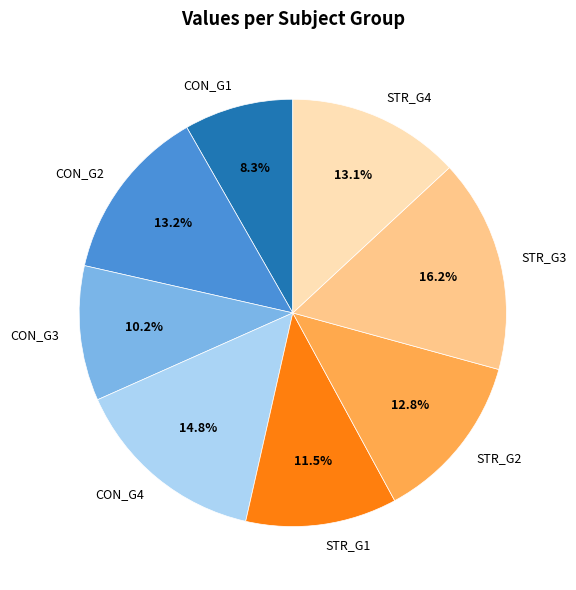

Which slice is the largest?

STR_G3